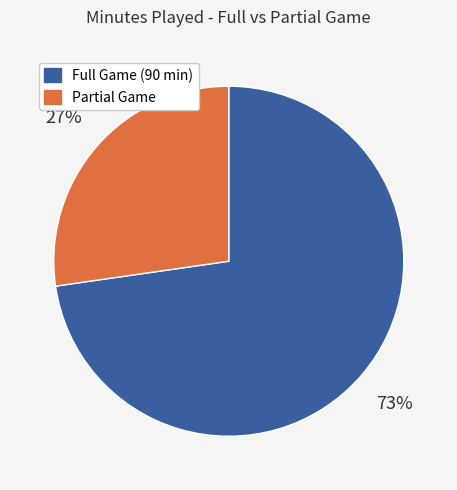

Is there any slice that represents more than half of the pie?

Yes